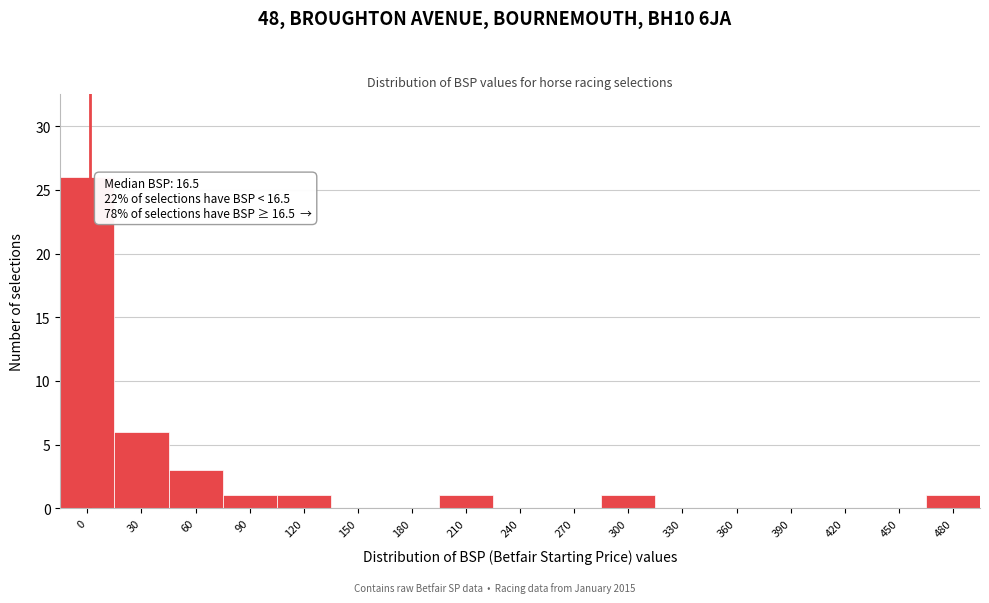

Reading left to right, transcribe all the data shown in this chart.

0=26	30=6	60=3	90=1	120=1	150=0	180=0	210=1	240=0	270=0	300=1	330=0	360=0	390=0	420=0	450=0	480=1